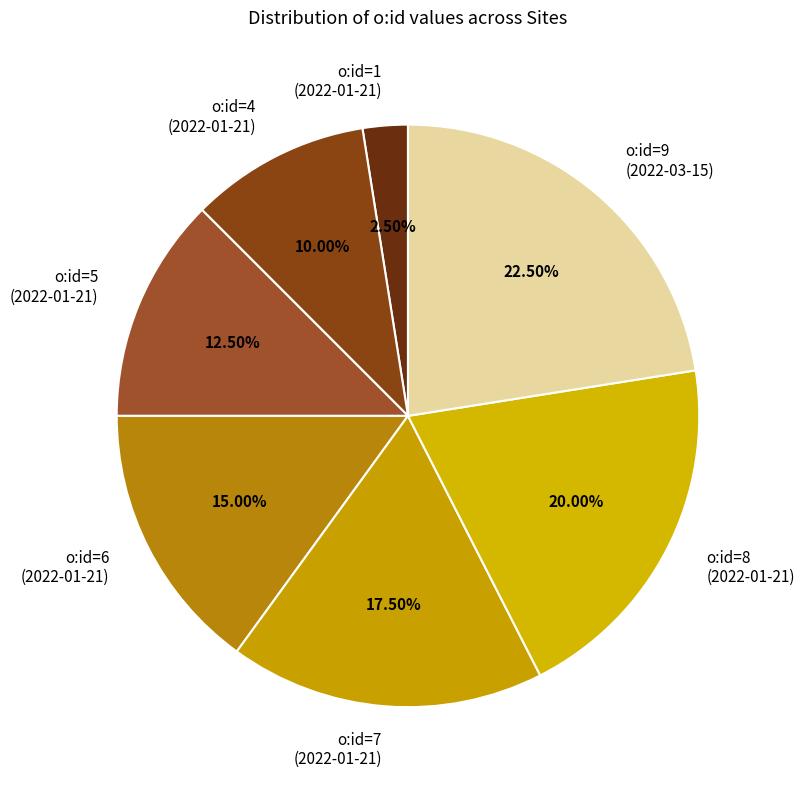

Which has a higher value, o:id=5 (2022-01-21) or o:id=9 (2022-03-15)?

o:id=9 (2022-03-15)